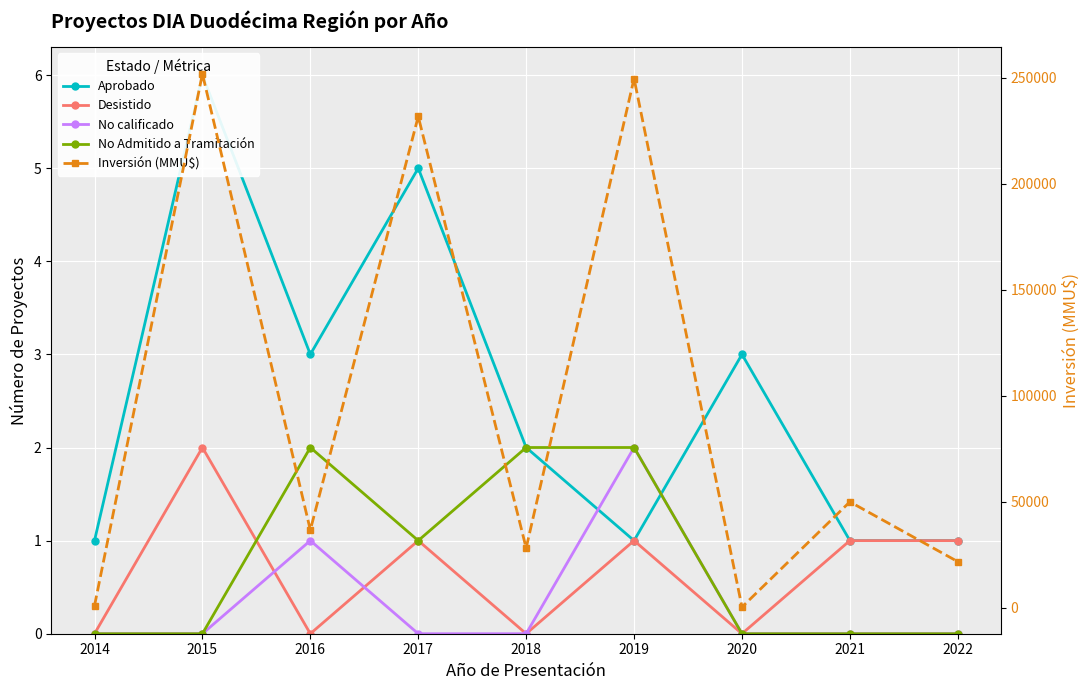

At 2019, list the series in order from smallest to largest.

Aprobado, Desistido, No calificado, No Admitido a Tramitación, Inversión (MMU$)